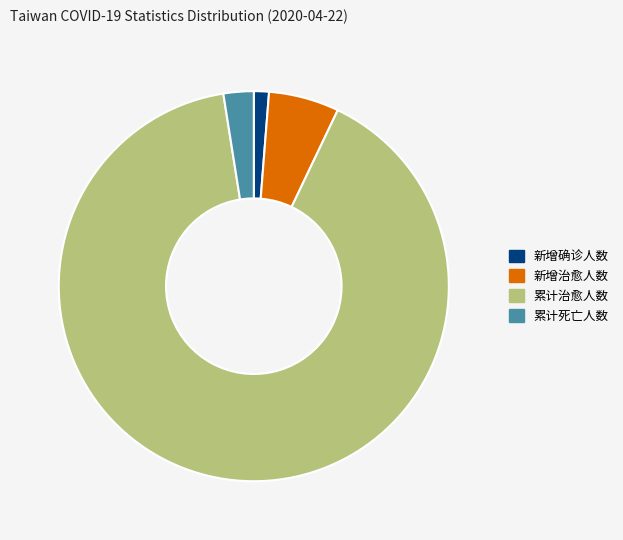

Rank the categories by value from highest to lowest.

累计治愈人数, 新增治愈人数, 累计死亡人数, 新增确诊人数